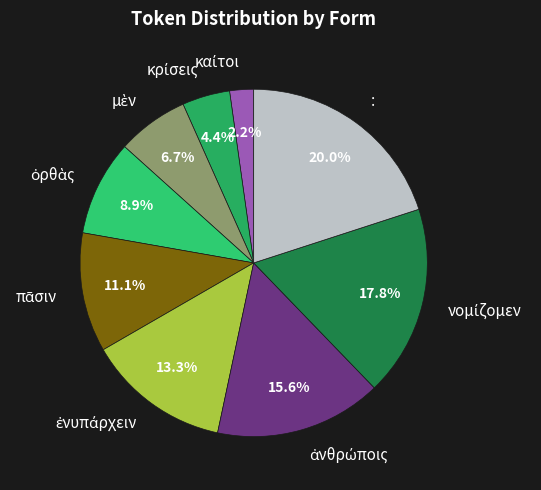

Which category has the biggest portion of the pie?

: